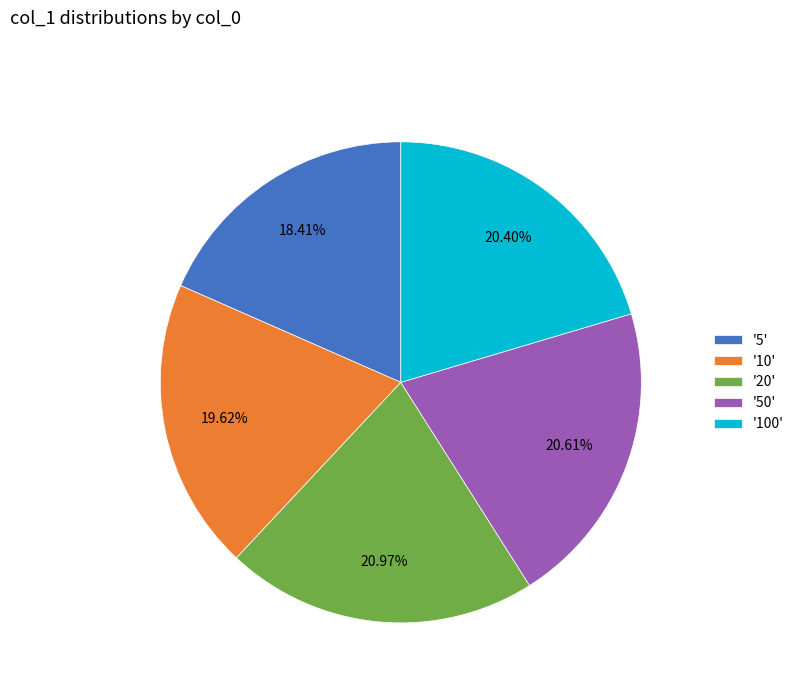

Do '10' and '5' together represent more than half of the pie?

No